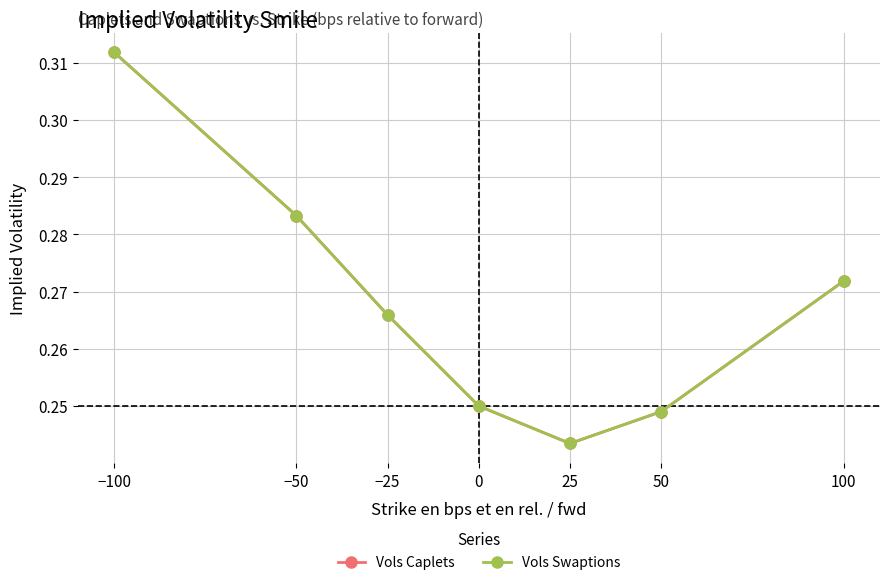

At which category does Vols Swaptions reach its first local valley?

25